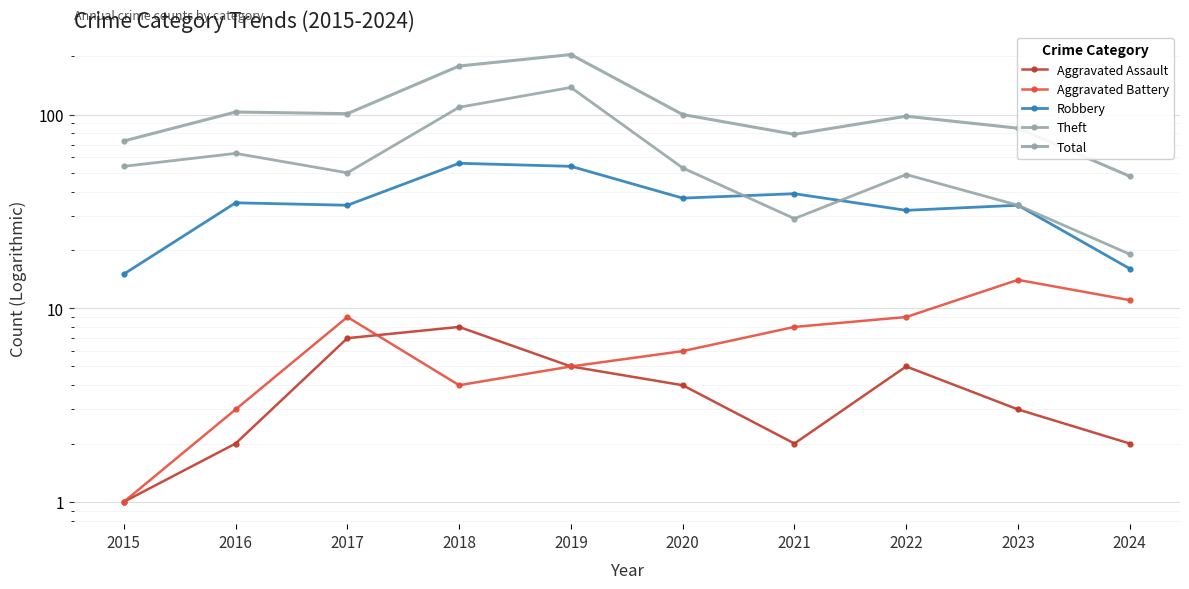

Is it true that Theft equals 73 at 2022?

False